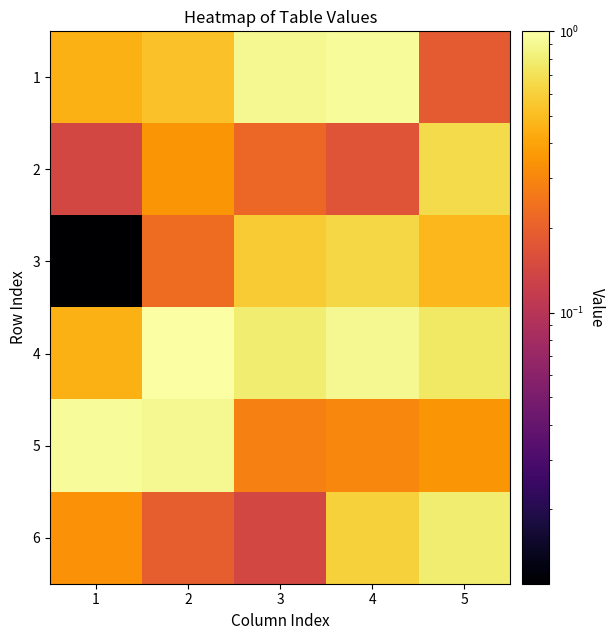

Reading right to left, what are all the values shown in this chart?

1: 5=0.2	4=0.9	3=0.9	2=0.5	1=0.4
2: 5=0.7	4=0.2	3=0.2	2=0.3	1=0.1
3: 5=0.5	4=0.6	3=0.6	2=0.2	1=0.0
4: 5=0.8	4=0.9	3=0.8	2=1.0	1=0.4
5: 5=0.3	4=0.3	3=0.3	2=0.9	1=0.9
6: 5=0.8	4=0.6	3=0.1	2=0.2	1=0.3